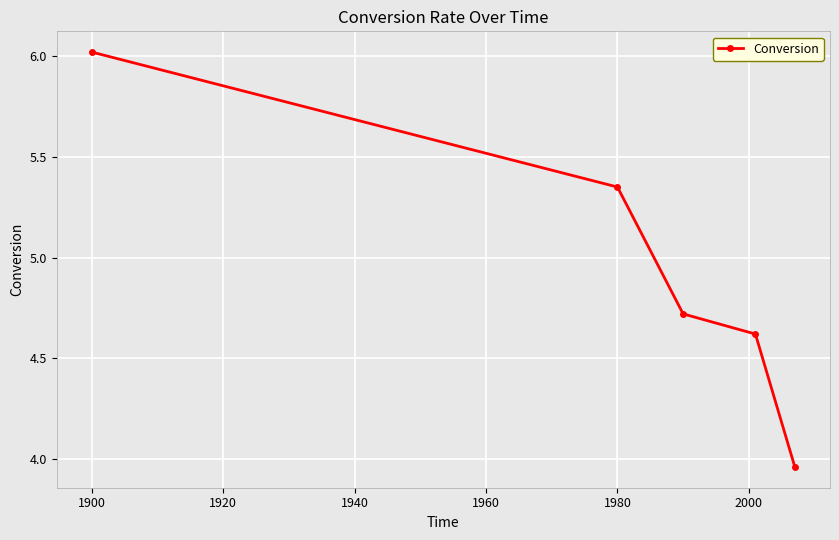

What is the value of the 4th point from the left?

4.6